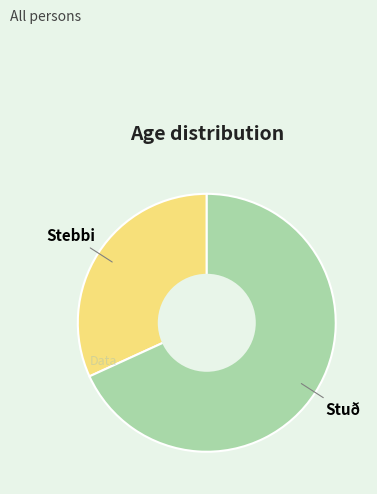

Is there a majority slice in this chart?

Yes